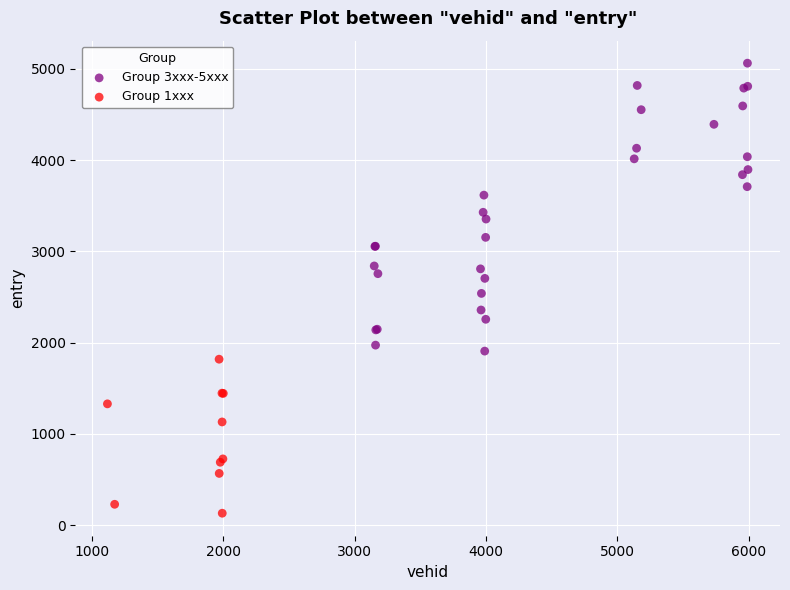

Which series reaches the minimum Y coordinate?

Group 1xxx